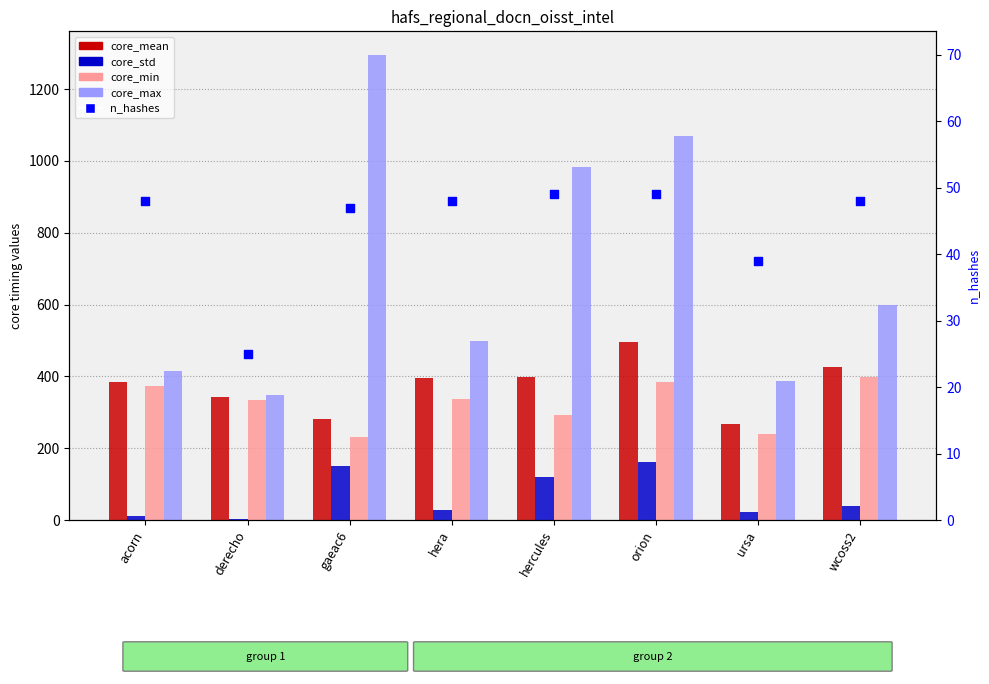

Which series reaches the minimum Y coordinate?

core_std